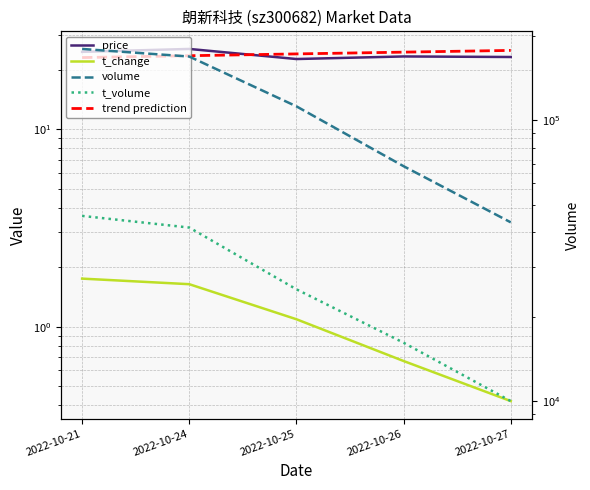

Reading left to right, what are all the values shown in this chart?

price: 2022-10-21=24.6	2022-10-24=25.4	2022-10-25=22.6	2022-10-26=23.3	2022-10-27=23.1
t_change: 2022-10-21=1.8	2022-10-24=1.6	2022-10-25=1.1	2022-10-26=0.7	2022-10-27=0.4
trend prediction: 2022-10-21=23.0	2022-10-24=23.5	2022-10-25=24.0	2022-10-26=24.5	2022-10-27=25.0
volume: 2022-10-21=179560.0	2022-10-24=168715.0	2022-10-25=112178.0	2022-10-26=68682.0	2022-10-27=43358.0
t_volume: 2022-10-21=45706.0	2022-10-24=41539.0	2022-10-25=25044.0	2022-10-26=16165.0	2022-10-27=10019.0